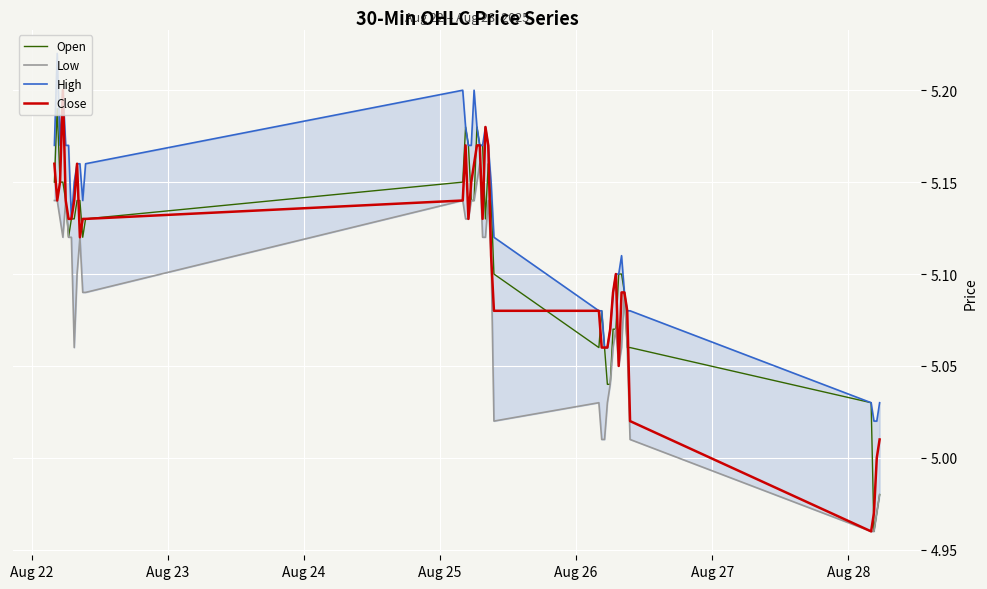

Where does the Open series first go above 5?

Aug 22